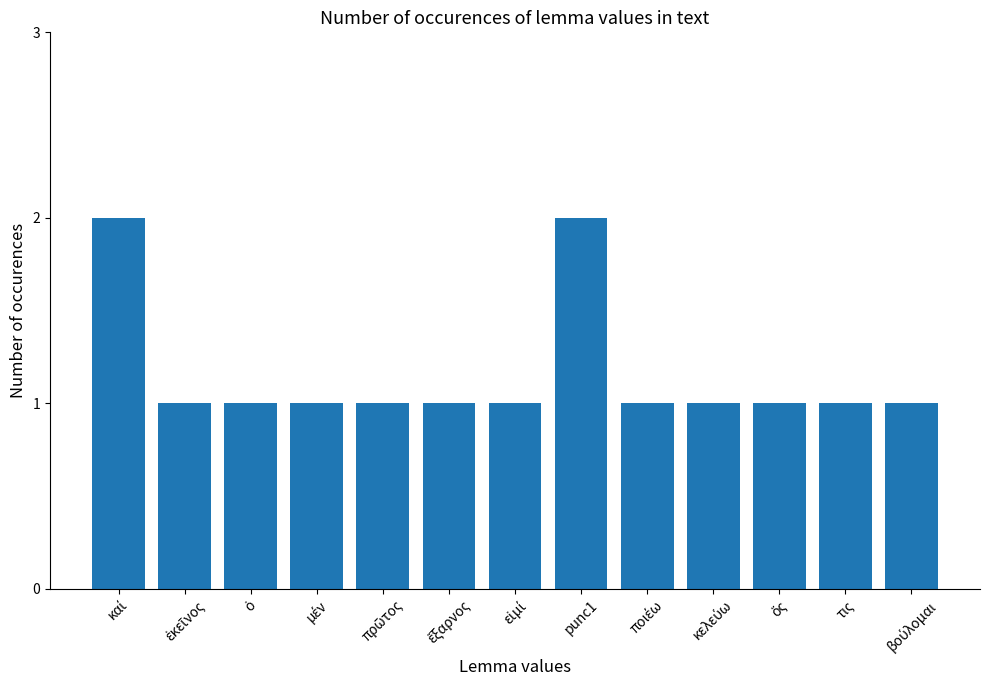

What is the value of the 13th bar from the left?

1